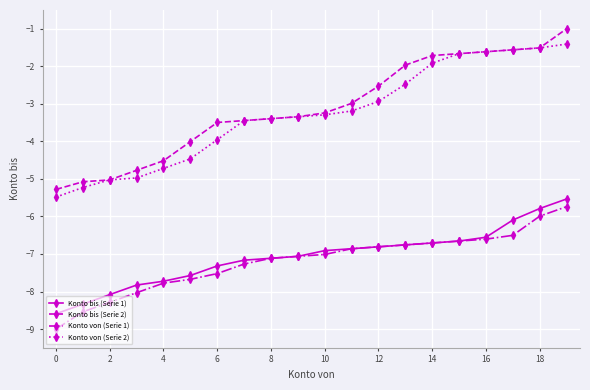

Which series has the largest range (max minus min)?

Konto bis (Serie 2)